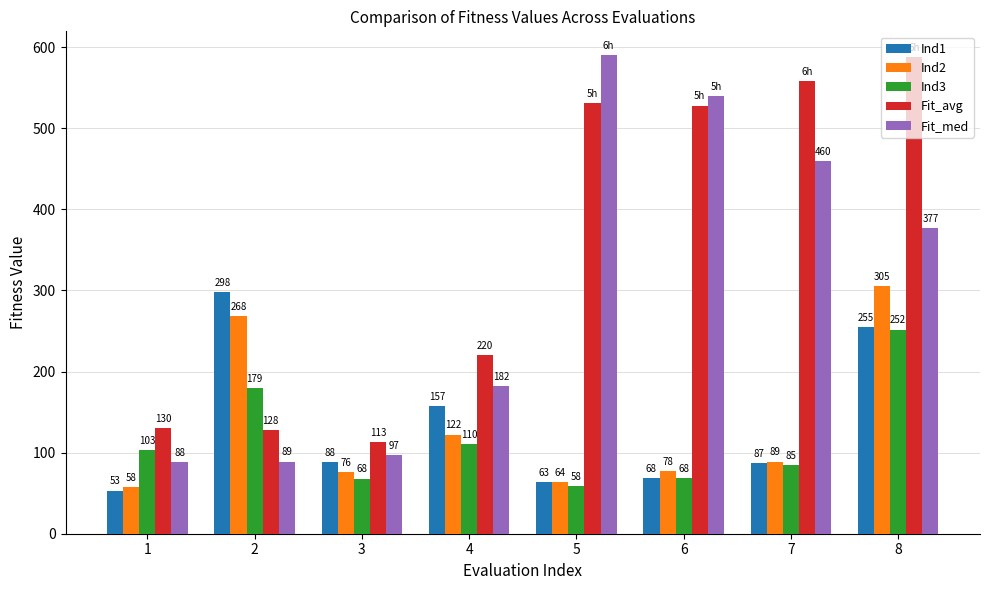

Between 3 and 7, which series saw the biggest shift?

Fit_avg